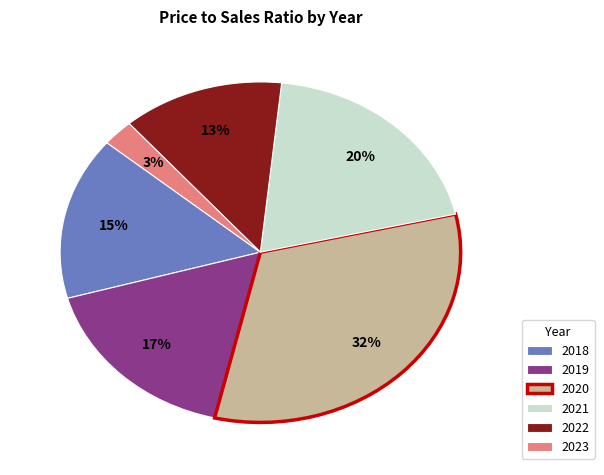

The 2022 slice represents 2% of the pie. True or false?

False